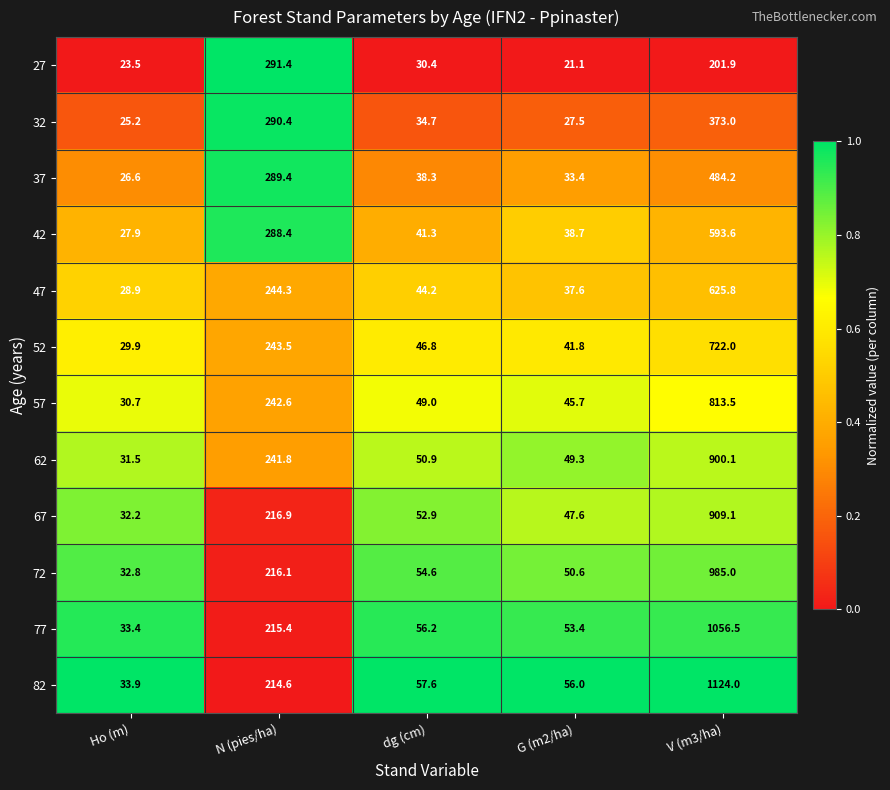

What is the sum of all 37 values?

871.9